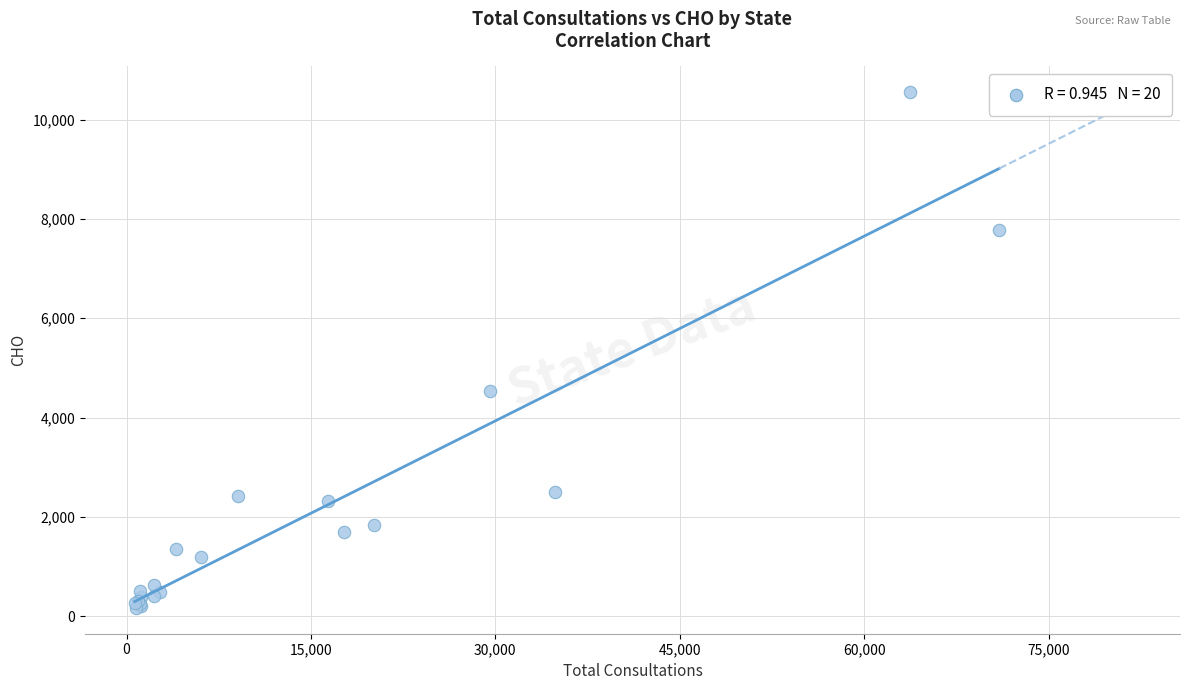

What Y value in the scatter plot is closest to 5358?

4532